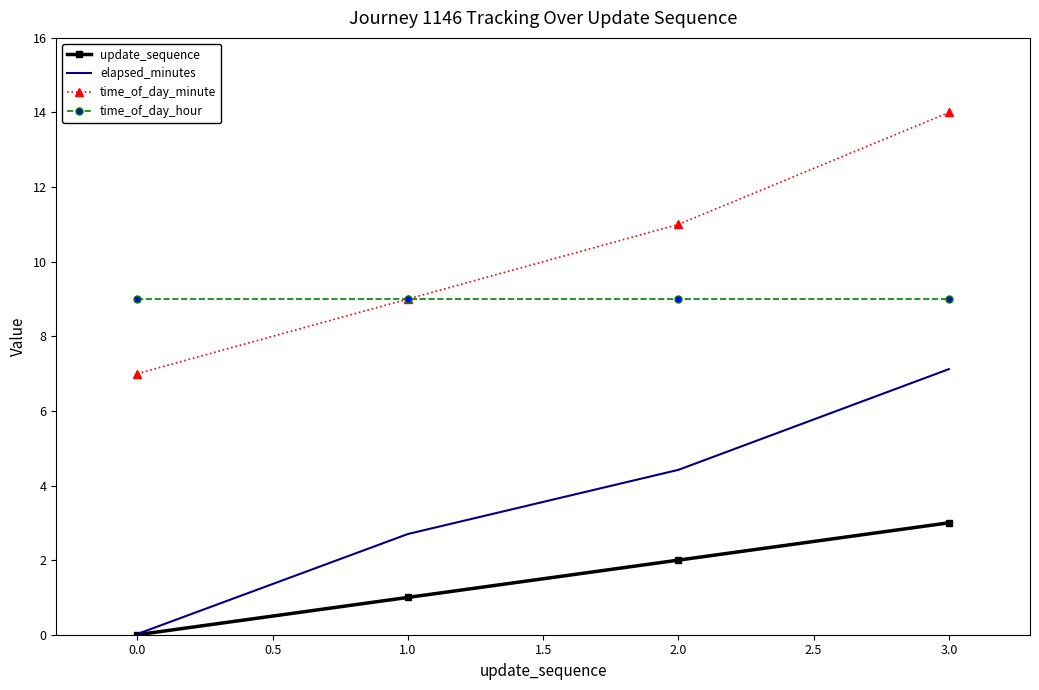

Is it true that time_of_day_minute equals 11.0 at 2.0?

True